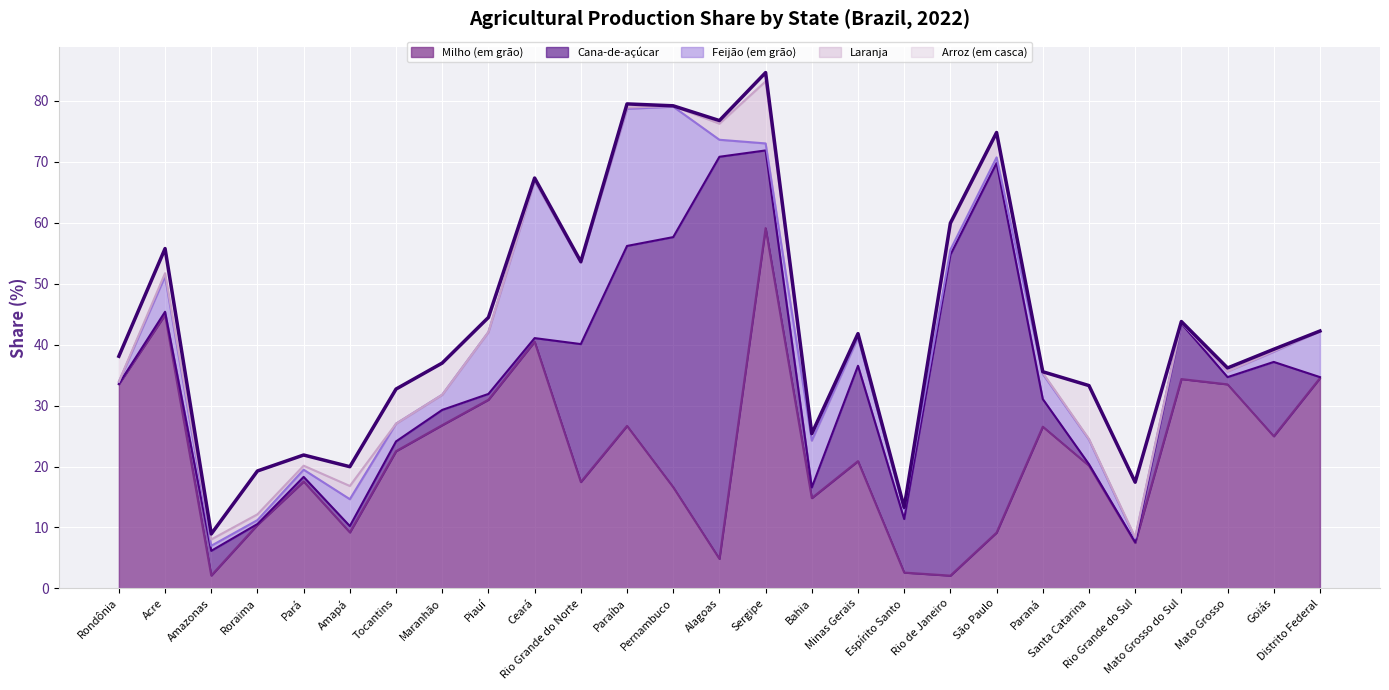

The Feijão (em grão) series shows 4.4 at Amapá. True or false?

True